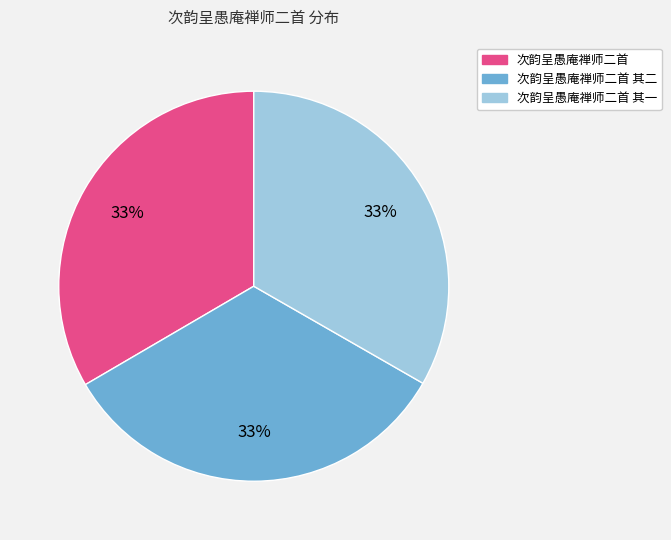

Does any single category account for the majority?

No